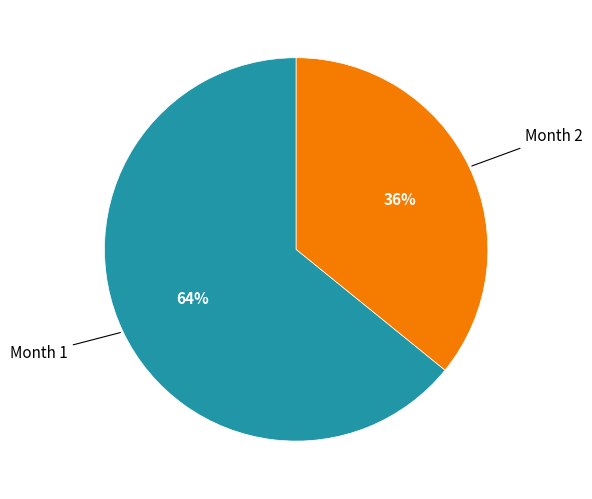

Between Month 2 and Month 1, which is larger?

Month 1